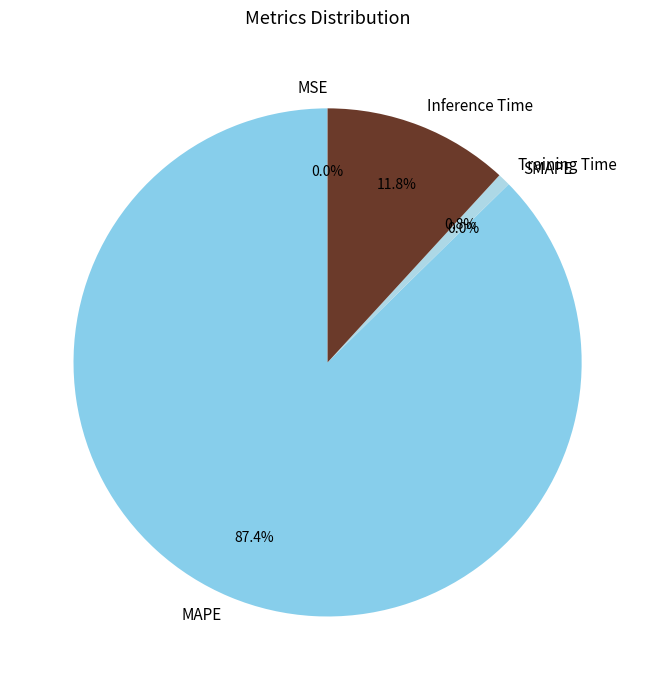

To the nearest percent, what percentage of the pie is Inference Time?

12%